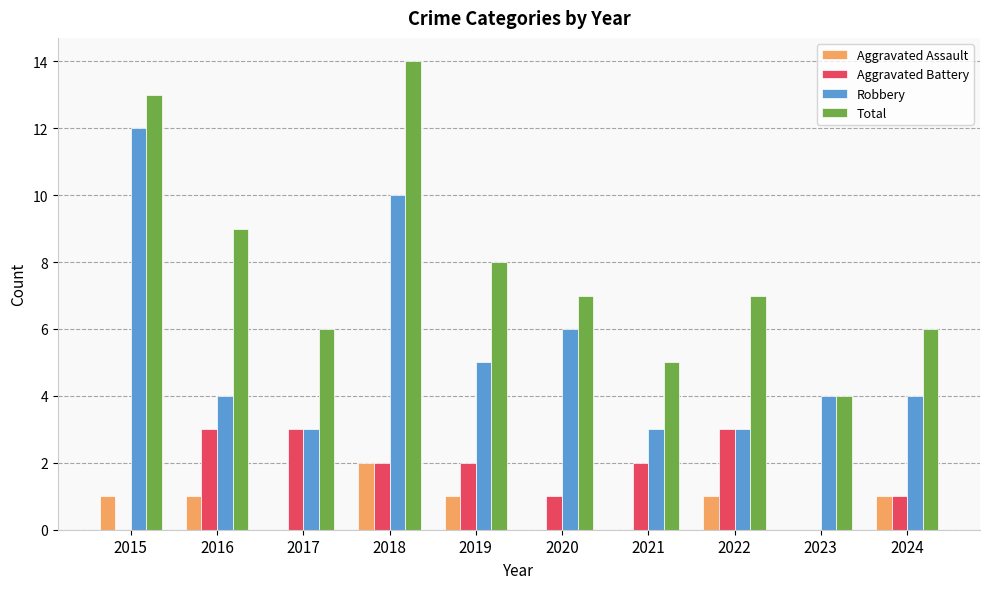

How many data points does each series have?

10